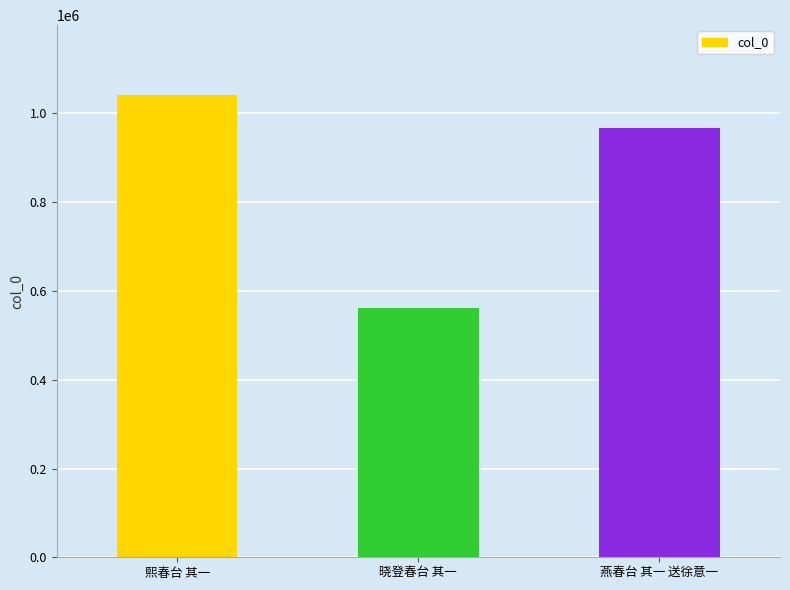

What is the sum of all values?

2571353